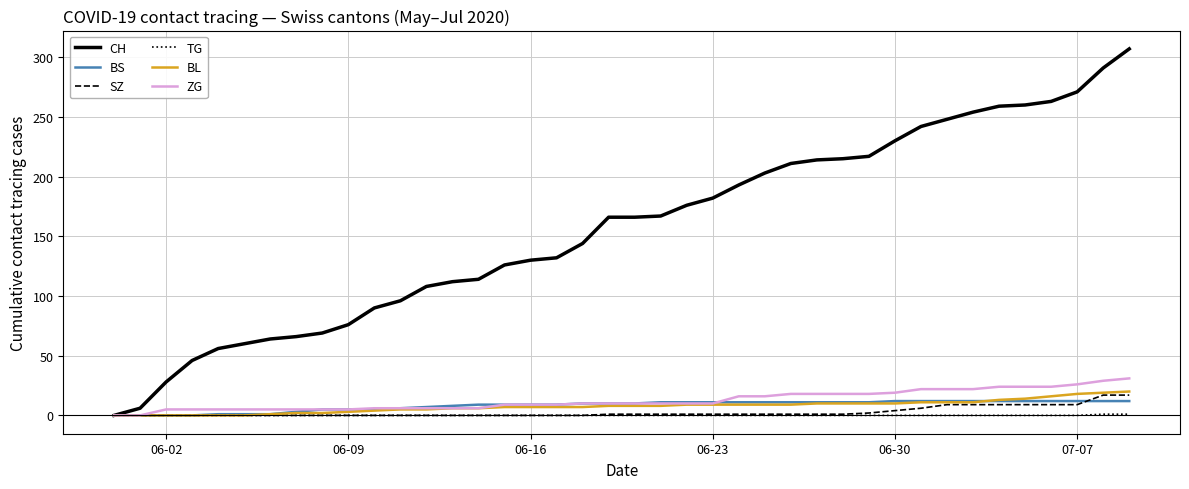

Which series has the widest spread of values?

CH